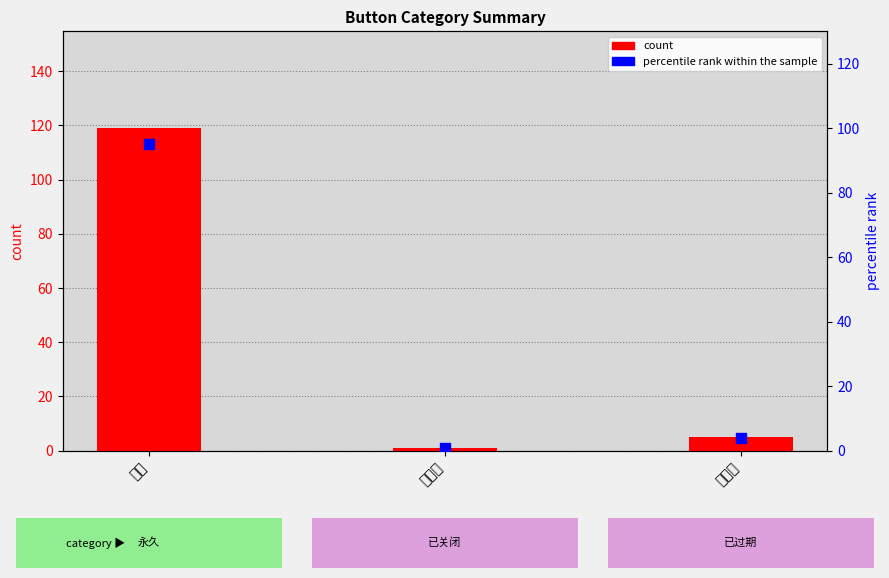

What is the total value across all series at 永久?

214.2